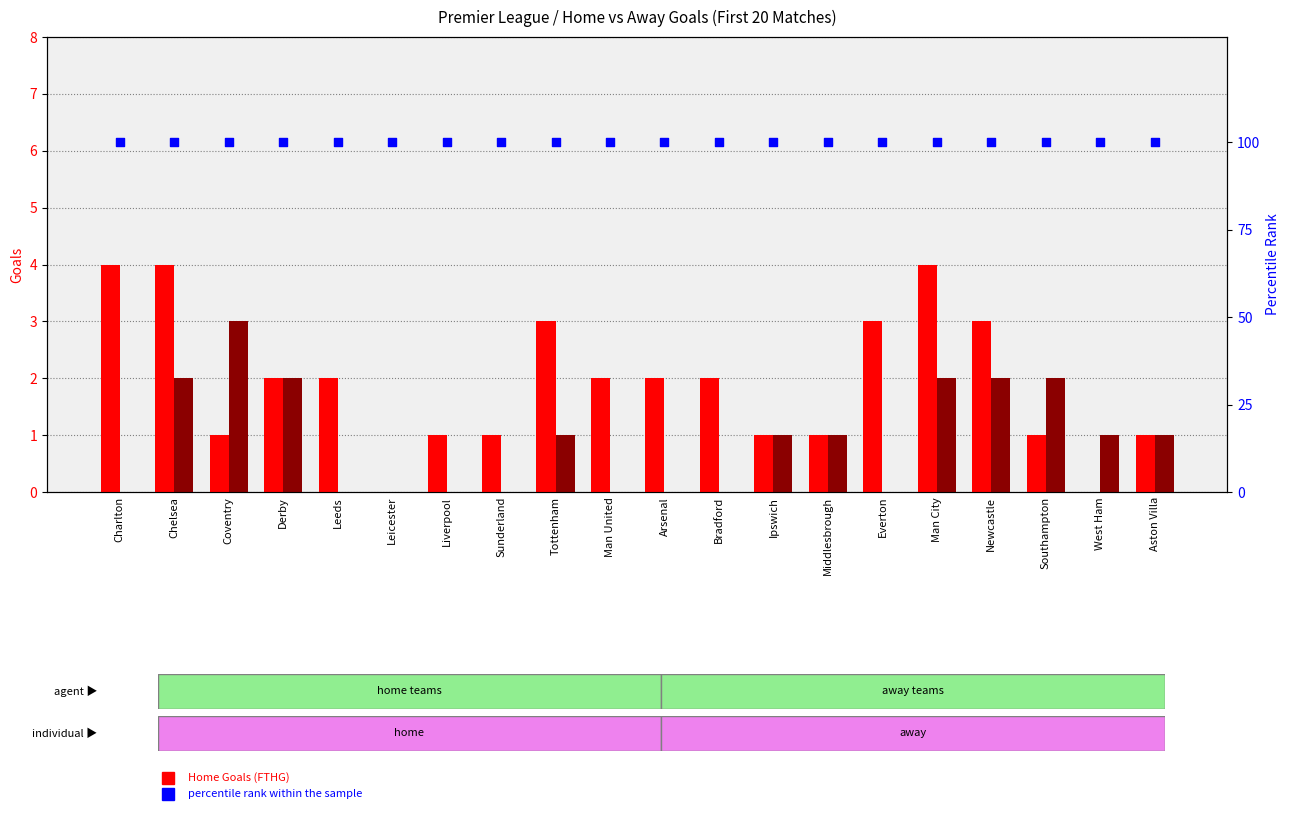

What are all the series names shown in the legend?

Home Goals (FTHG), Away Goals (FTAG), percentile rank within the sample